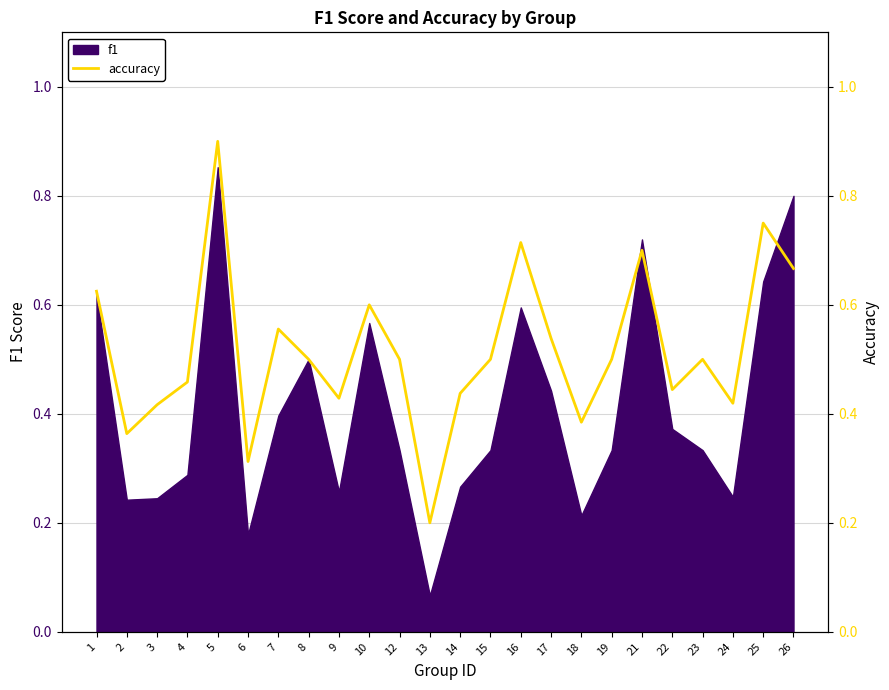

How many interior local peaks (higher than both neighbors) does the data have?

7